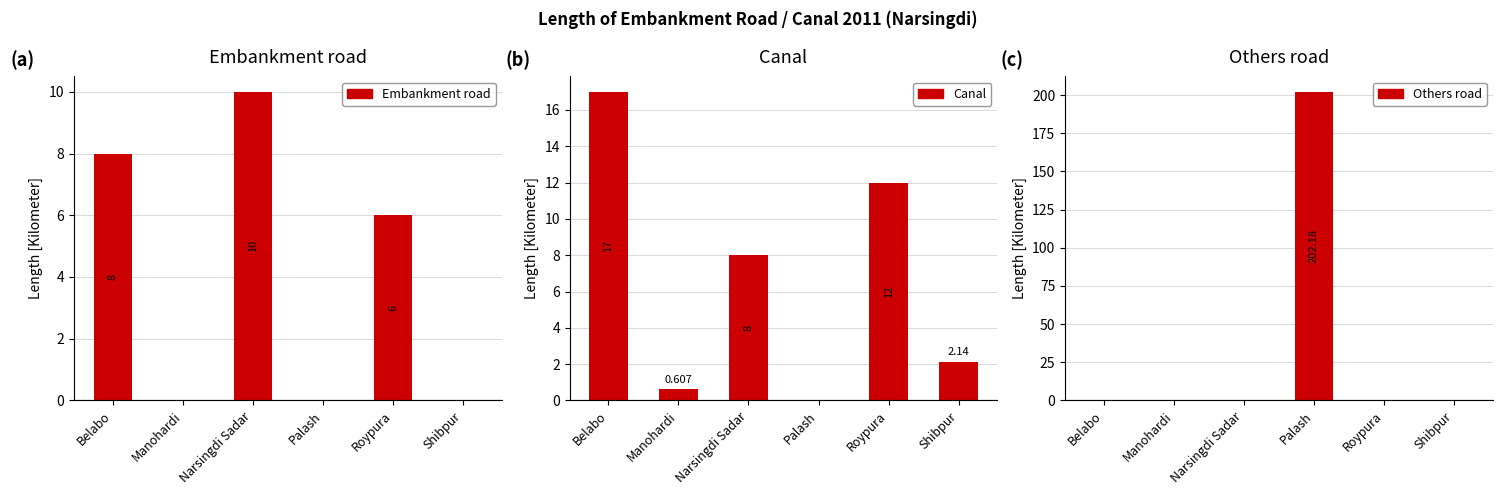

At how many categories does at least one series exceed 185?

1